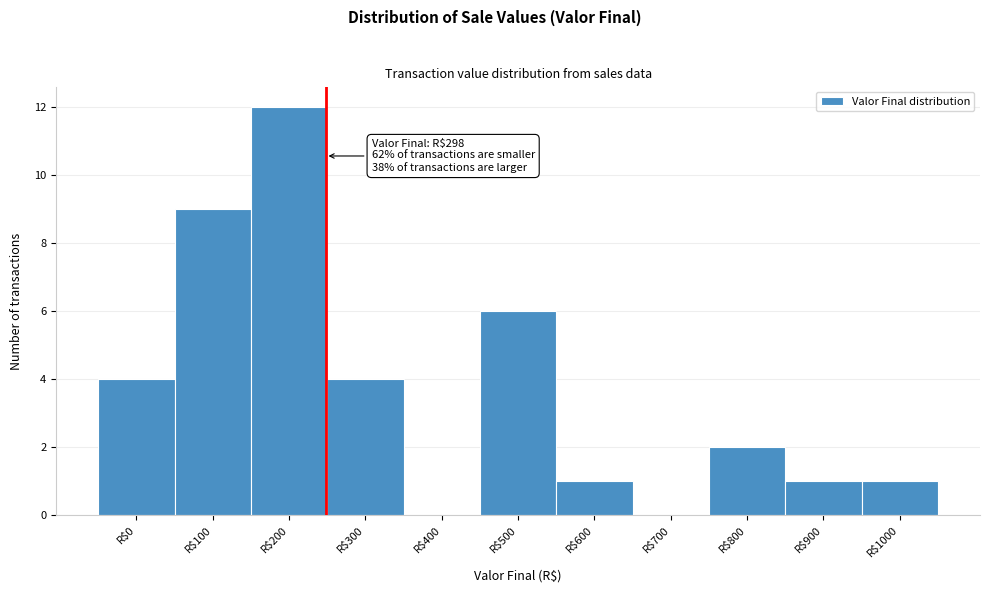

Which category has the highest value across all series?

R$200